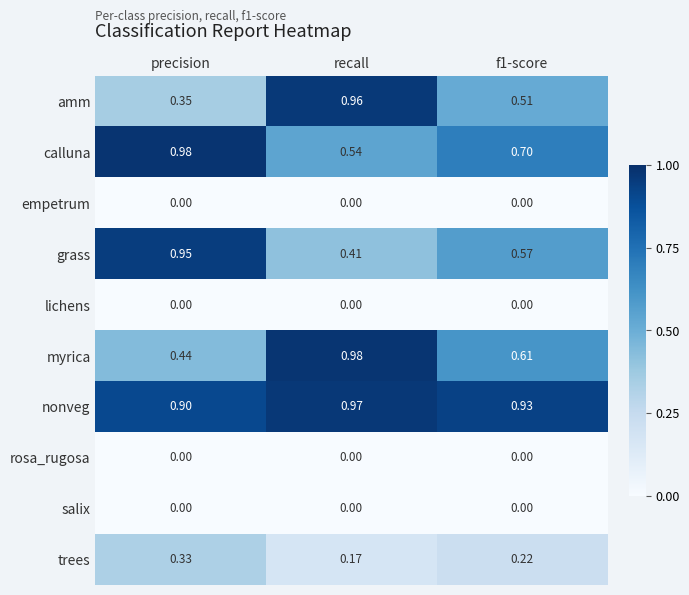

Where is amm nearest to the value 0?

precision